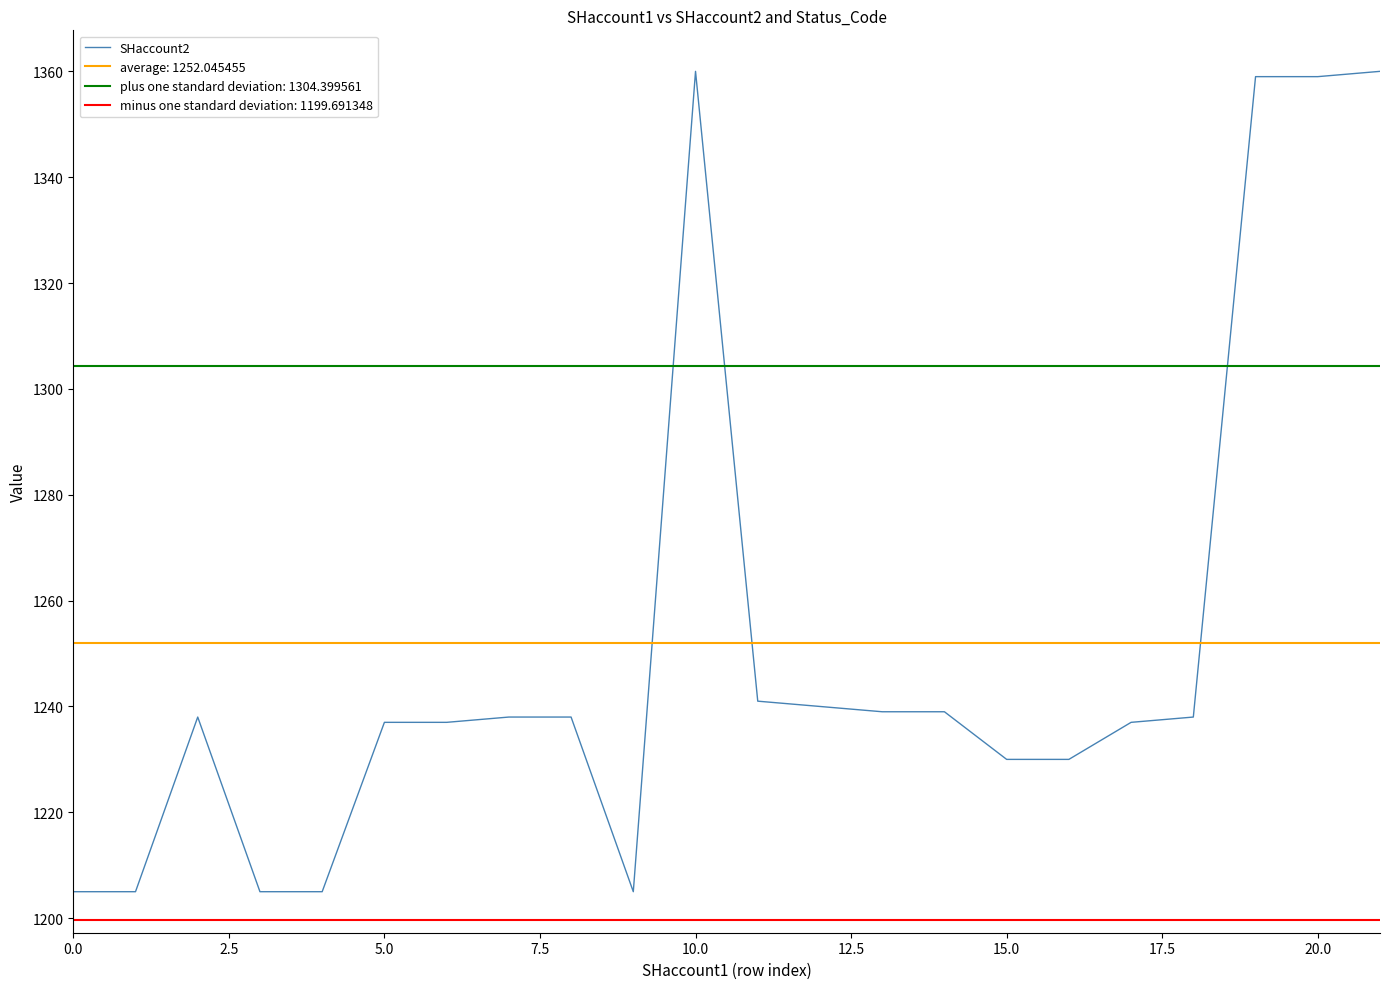

What is the difference between the maximum and minimum values?

155